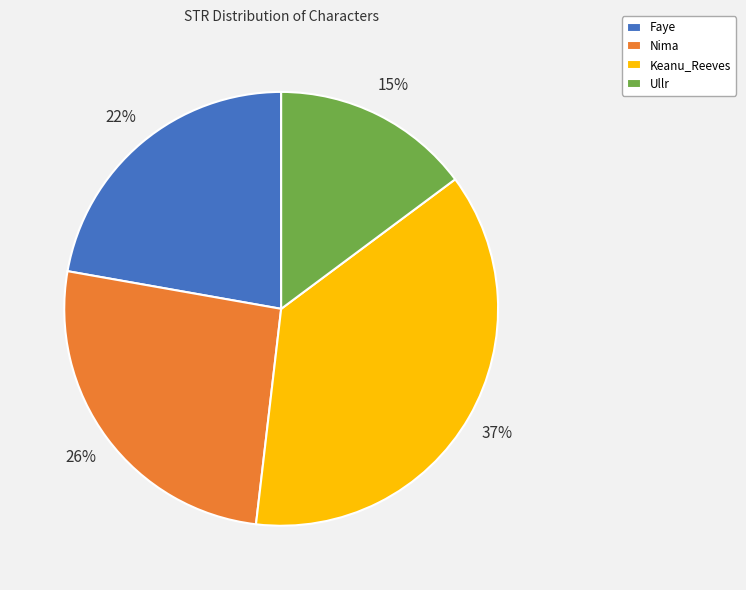

To the nearest percent, what percentage of the pie is Nima?

26%